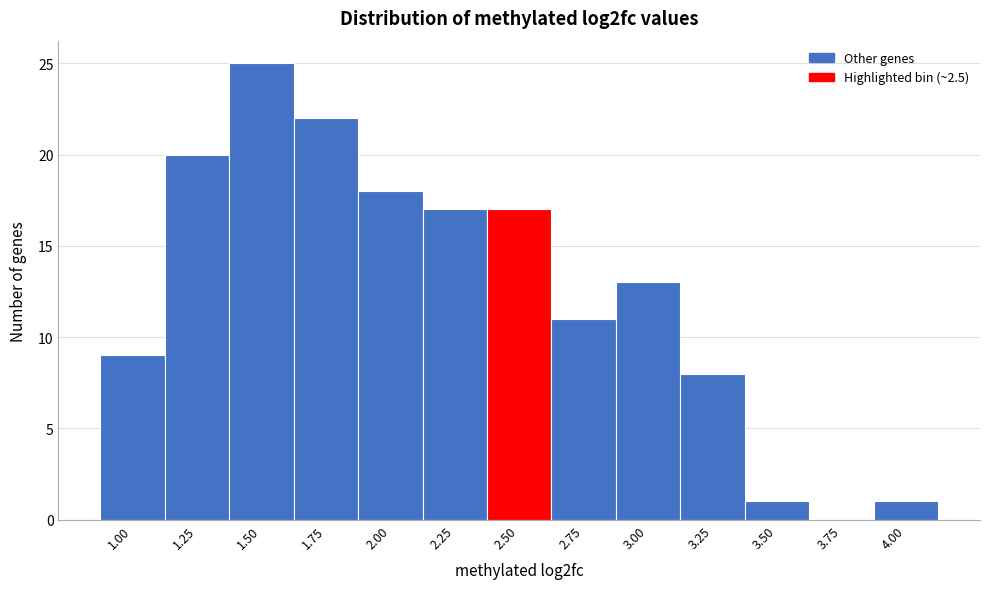

Reading right to left, transcribe all the data shown in this chart.

4.00=1	3.75=0	3.50=1	3.25=8	3.00=13	2.75=11	2.50=17	2.25=17	2.00=18	1.75=22	1.50=25	1.25=20	1.00=9